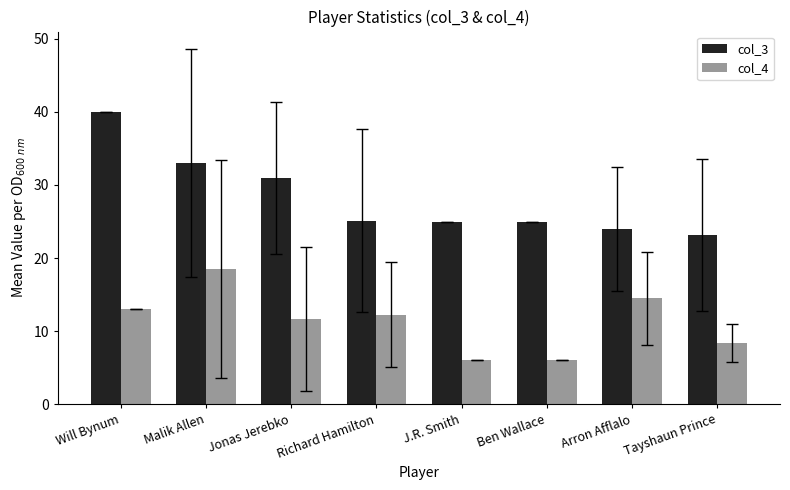

What is the maximum value for col_4?

18.5